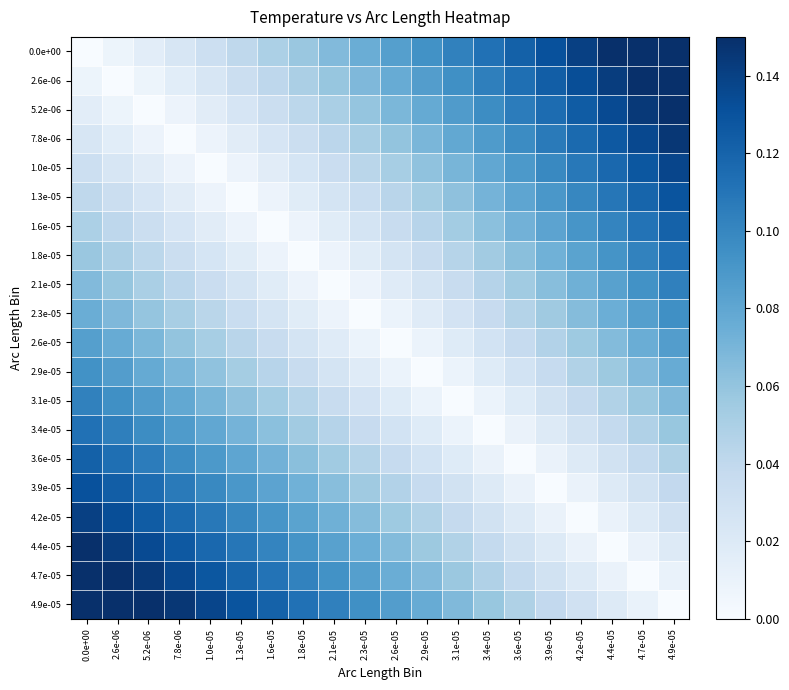

Which series has the largest total across all categories?

4.9e-05